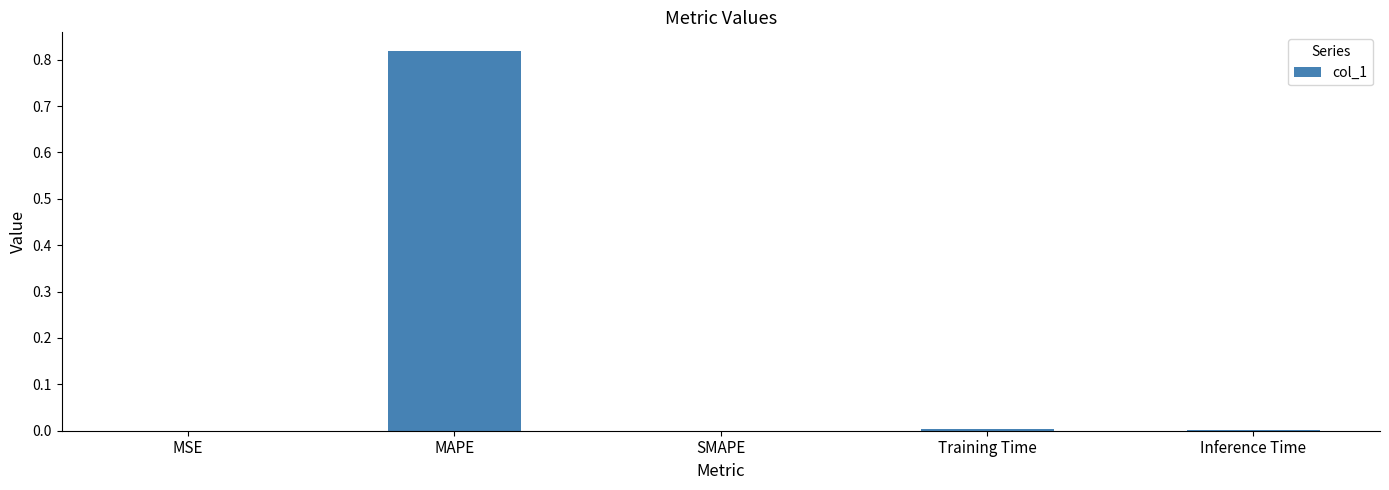

Is it true that the value at MSE is 0.0?

True